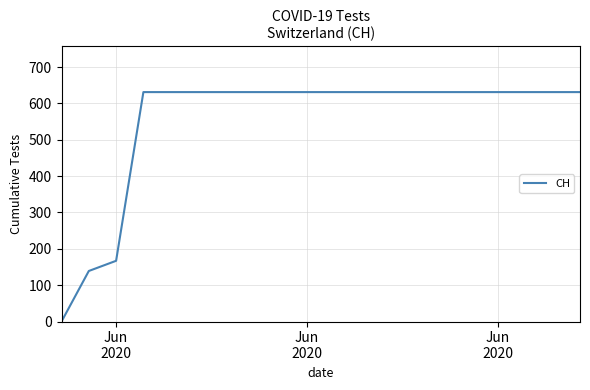

Does the chart have visible grid lines?

Yes